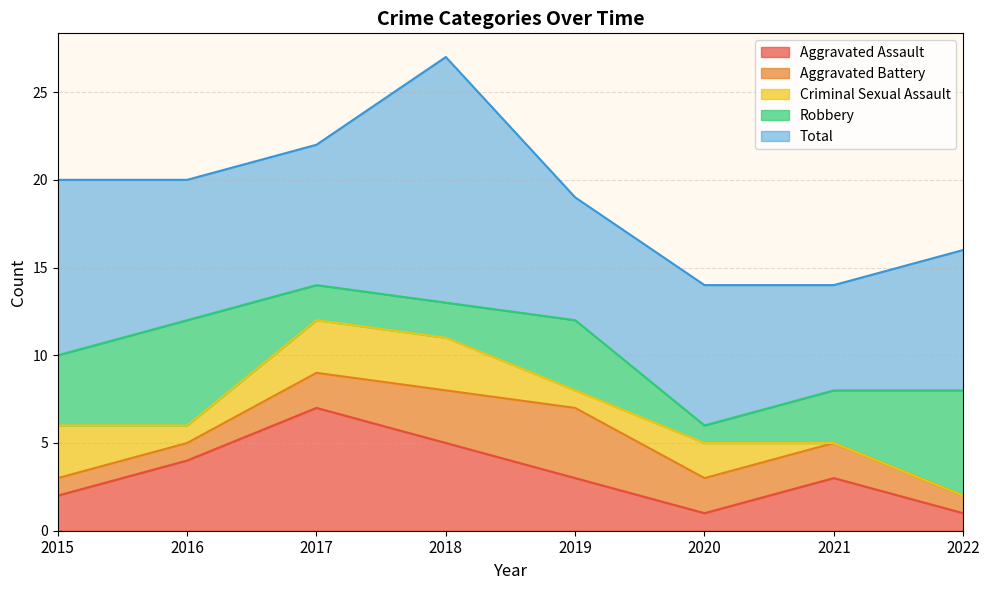

How many data points in Robbery are above 4?

2